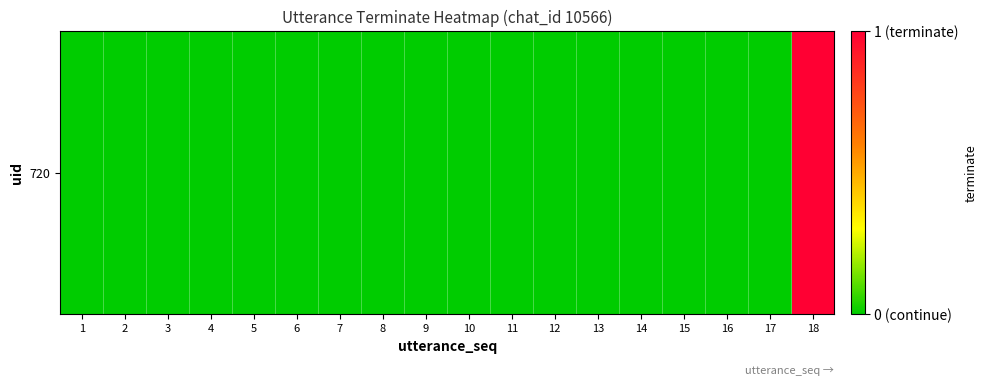

Which category has the highest value across all series?

18